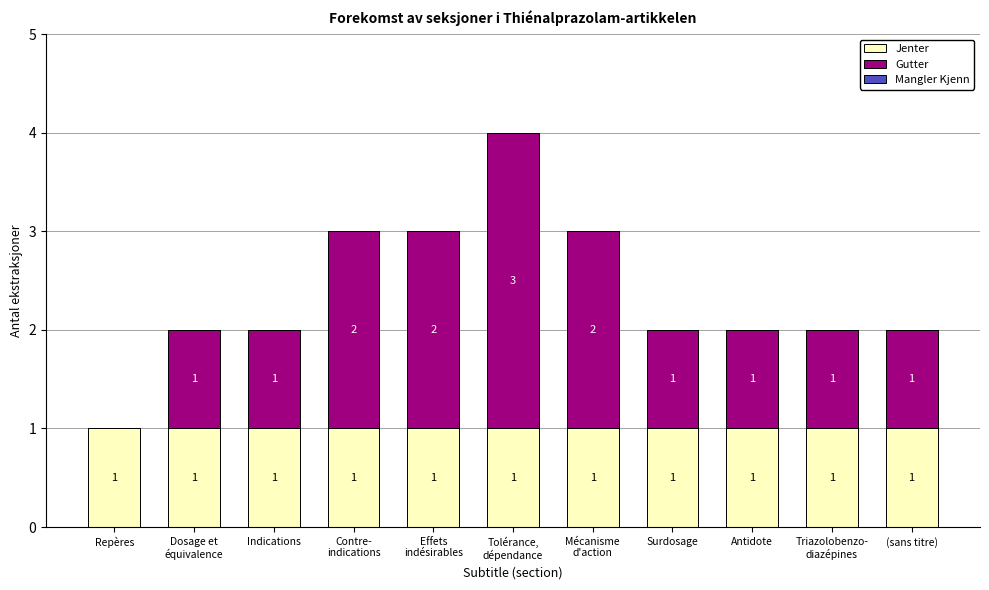

How many categories are shown in the chart?

11